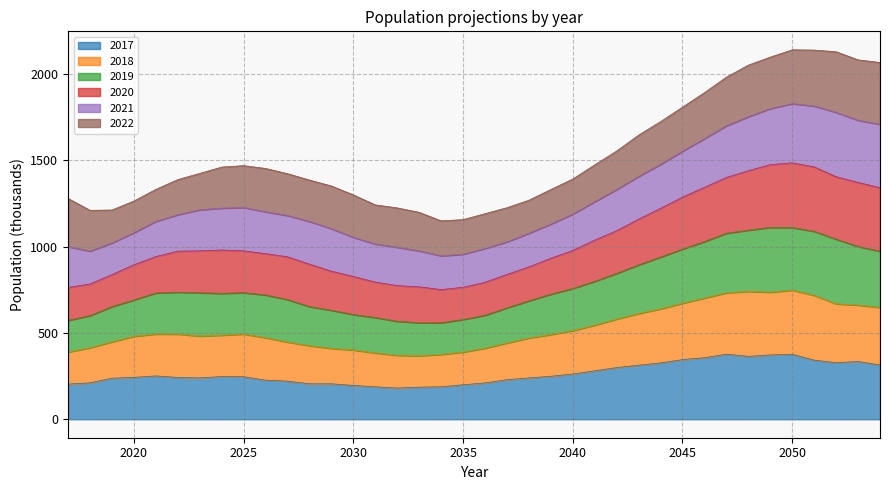

The 2017 series shows 108.4 at 2017. True or false?

False